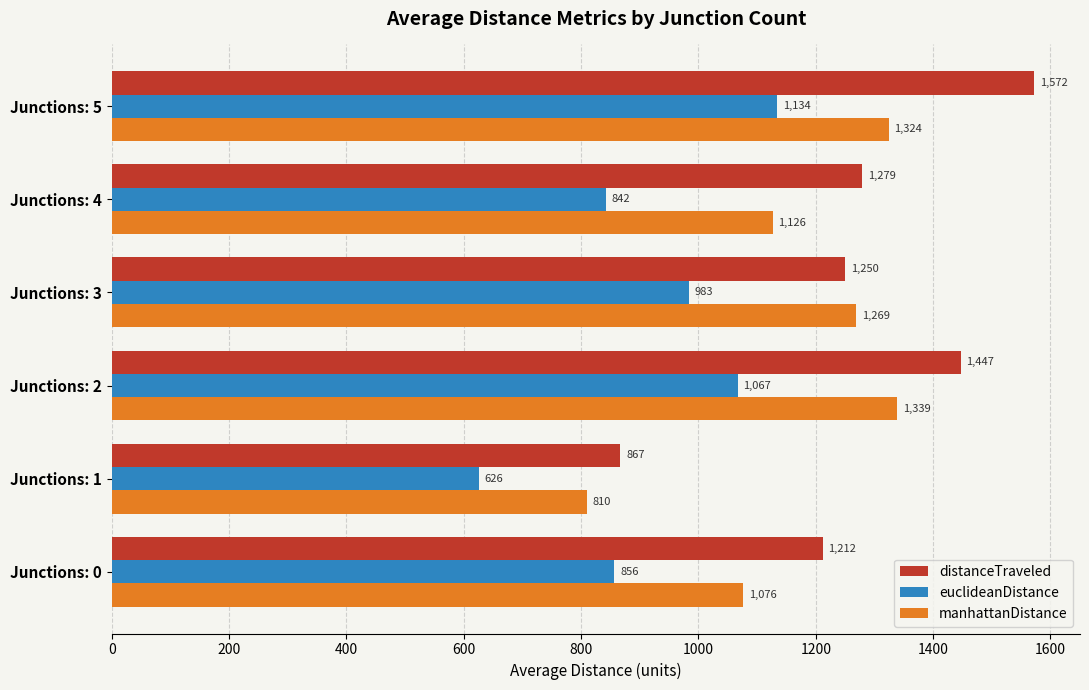

What is the sum of all manhattanDistance values?

6943.4